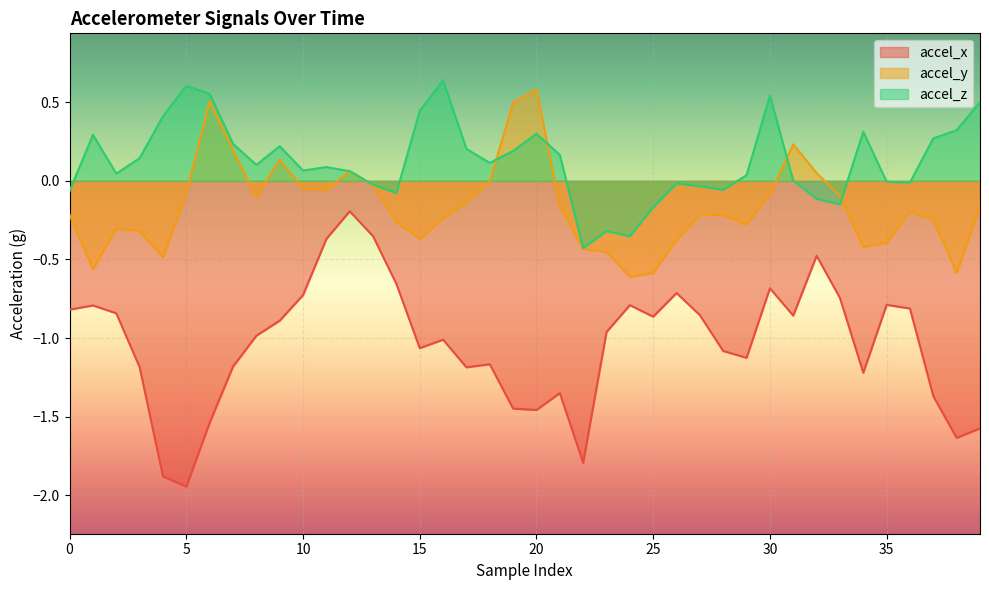

Between 39 and 37, which is larger?

37